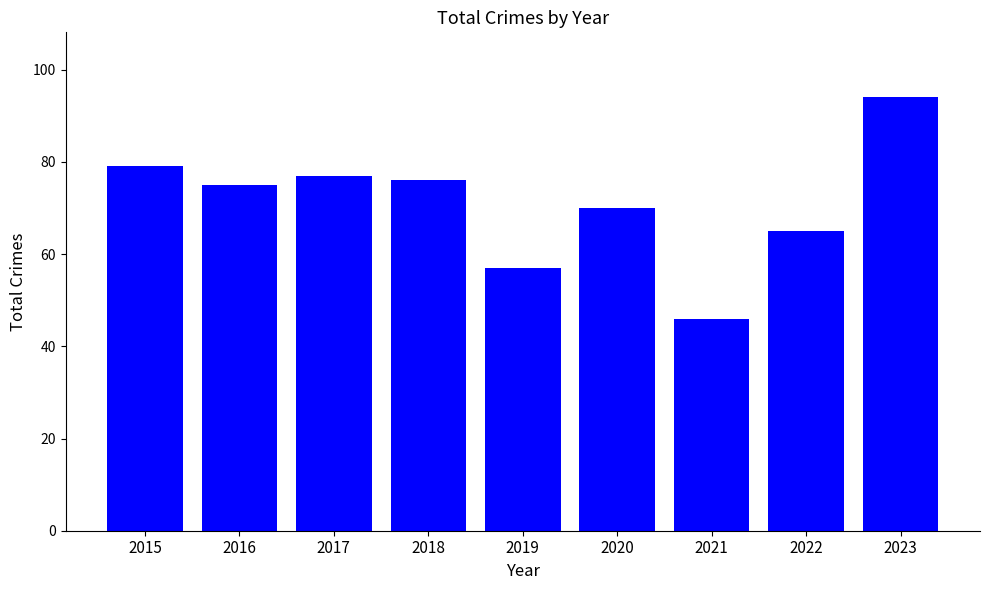

What is the average value?

71